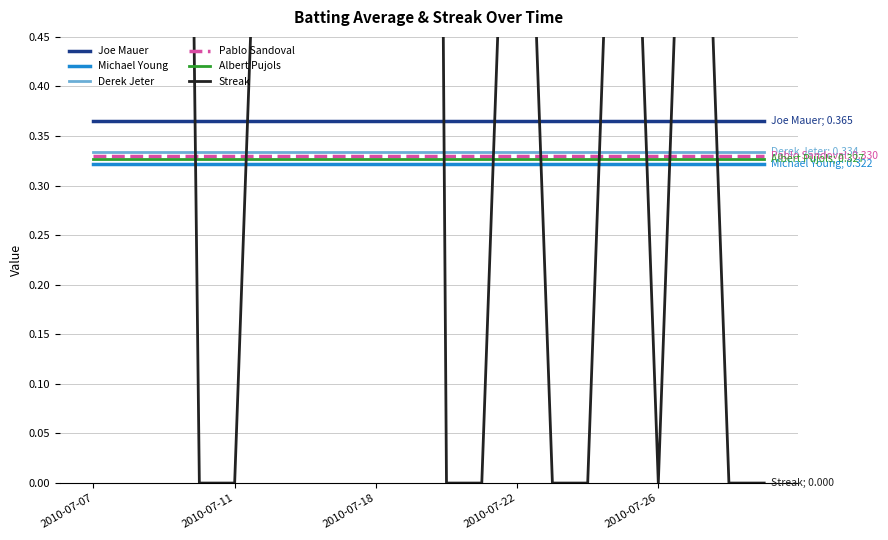

True or false: Derek Jeter and Albert Pujols intersect in this chart.

False